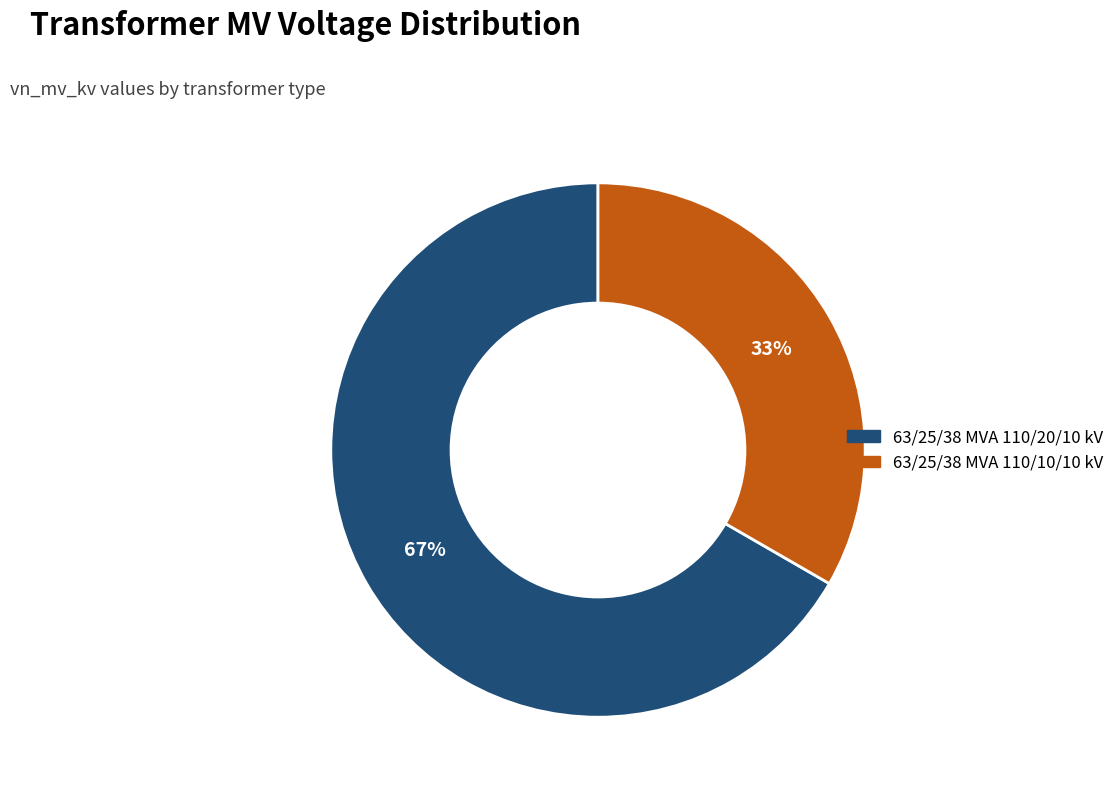

Which slice is the smallest?

63/25/38 MVA 110/10/10 kV